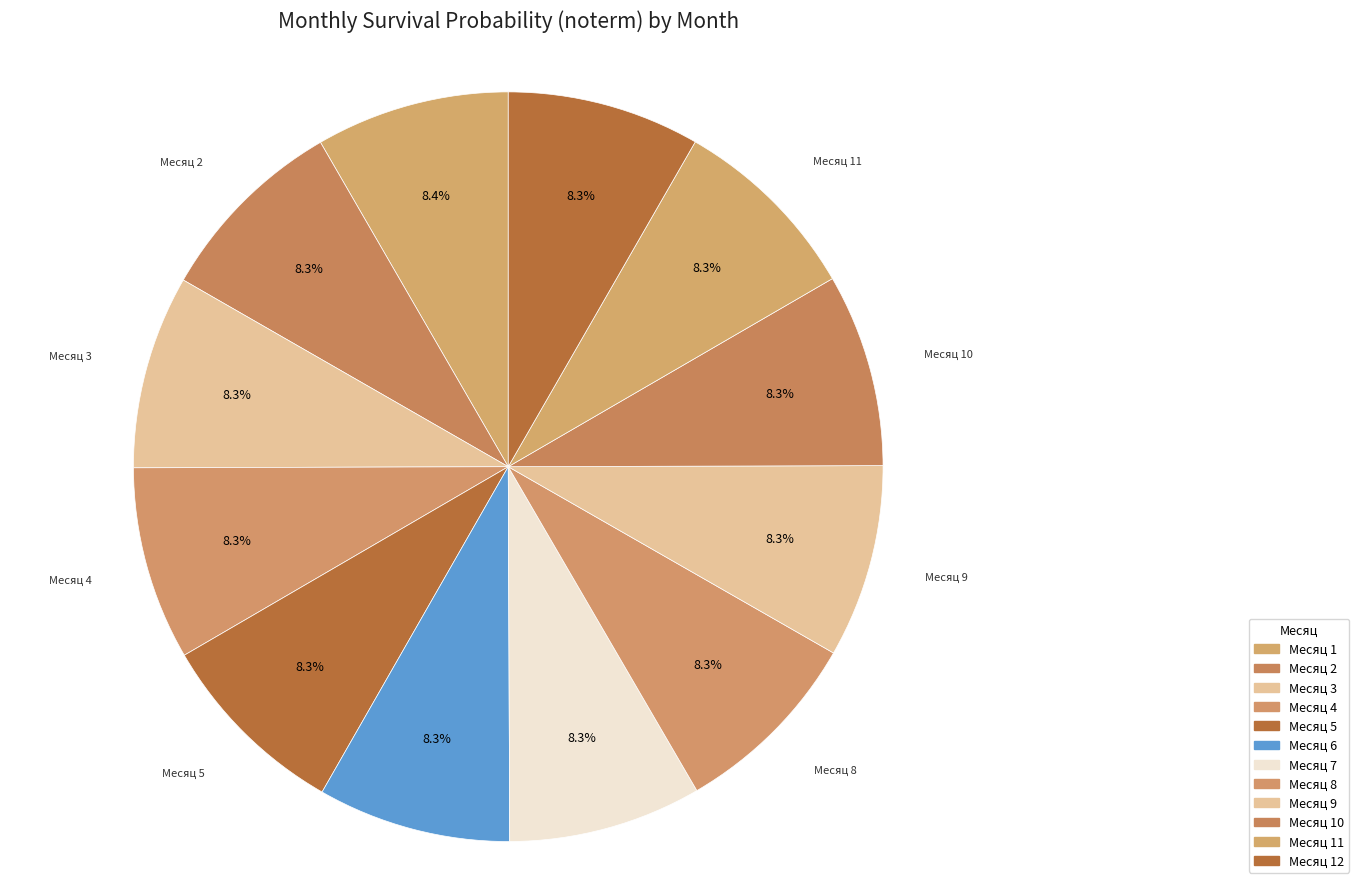

To the nearest percent, what percentage of the pie is Месяц 1?

8%